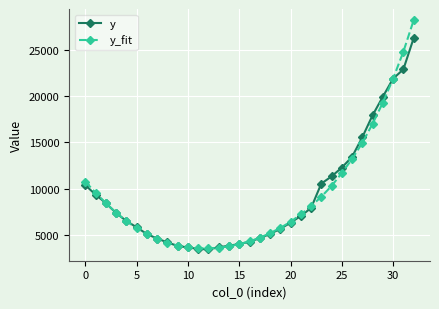

What is the value of the y_fit point at the 8th from the left?

4568.7